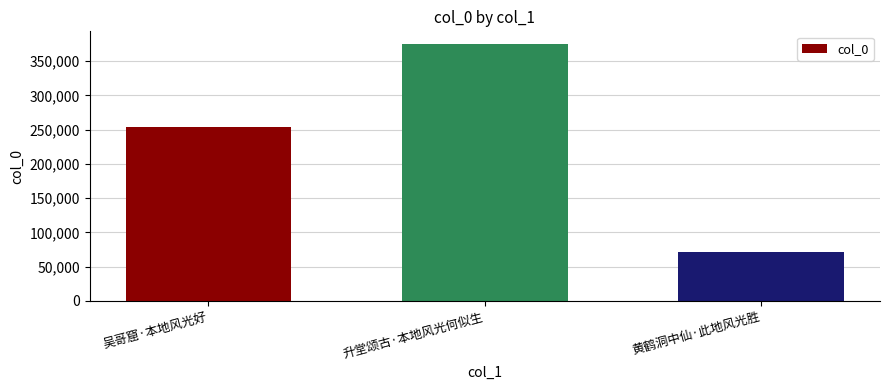

Rank the categories by value from highest to lowest.

升堂颂古·本地风光何似生, 吴哥窟·本地风光好, 黄鹤洞中仙·此地风光胜